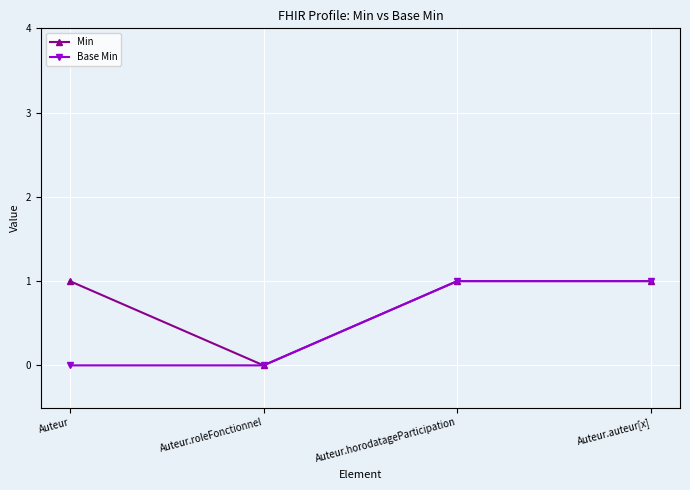

At Auteur, list the series in order from smallest to largest.

Base Min, Min